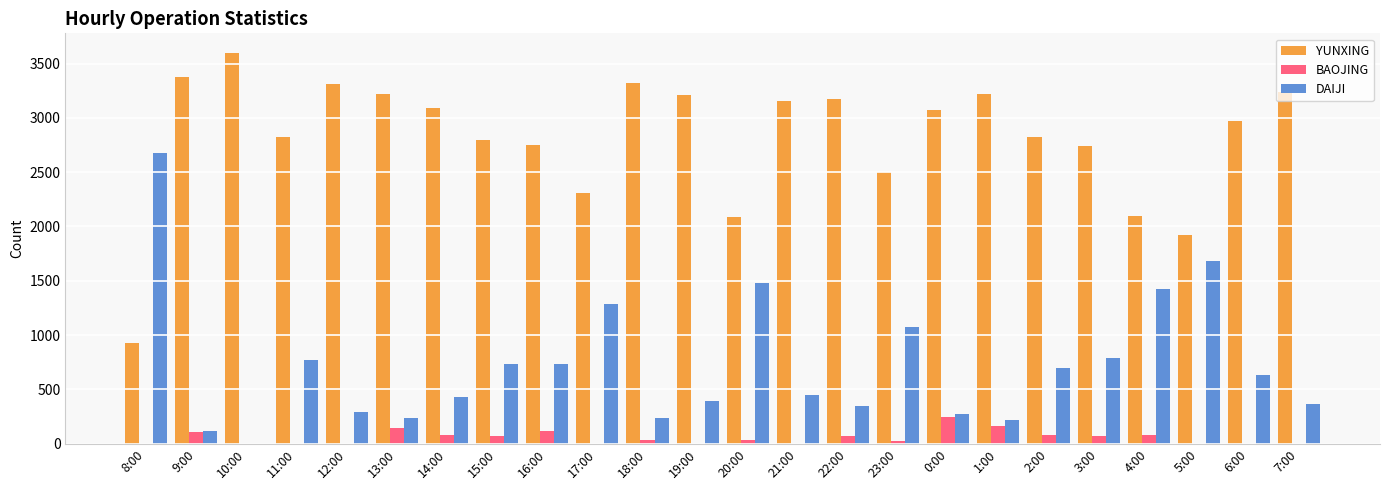

The value of BAOJING at 11:00 is 0. True or false?

True